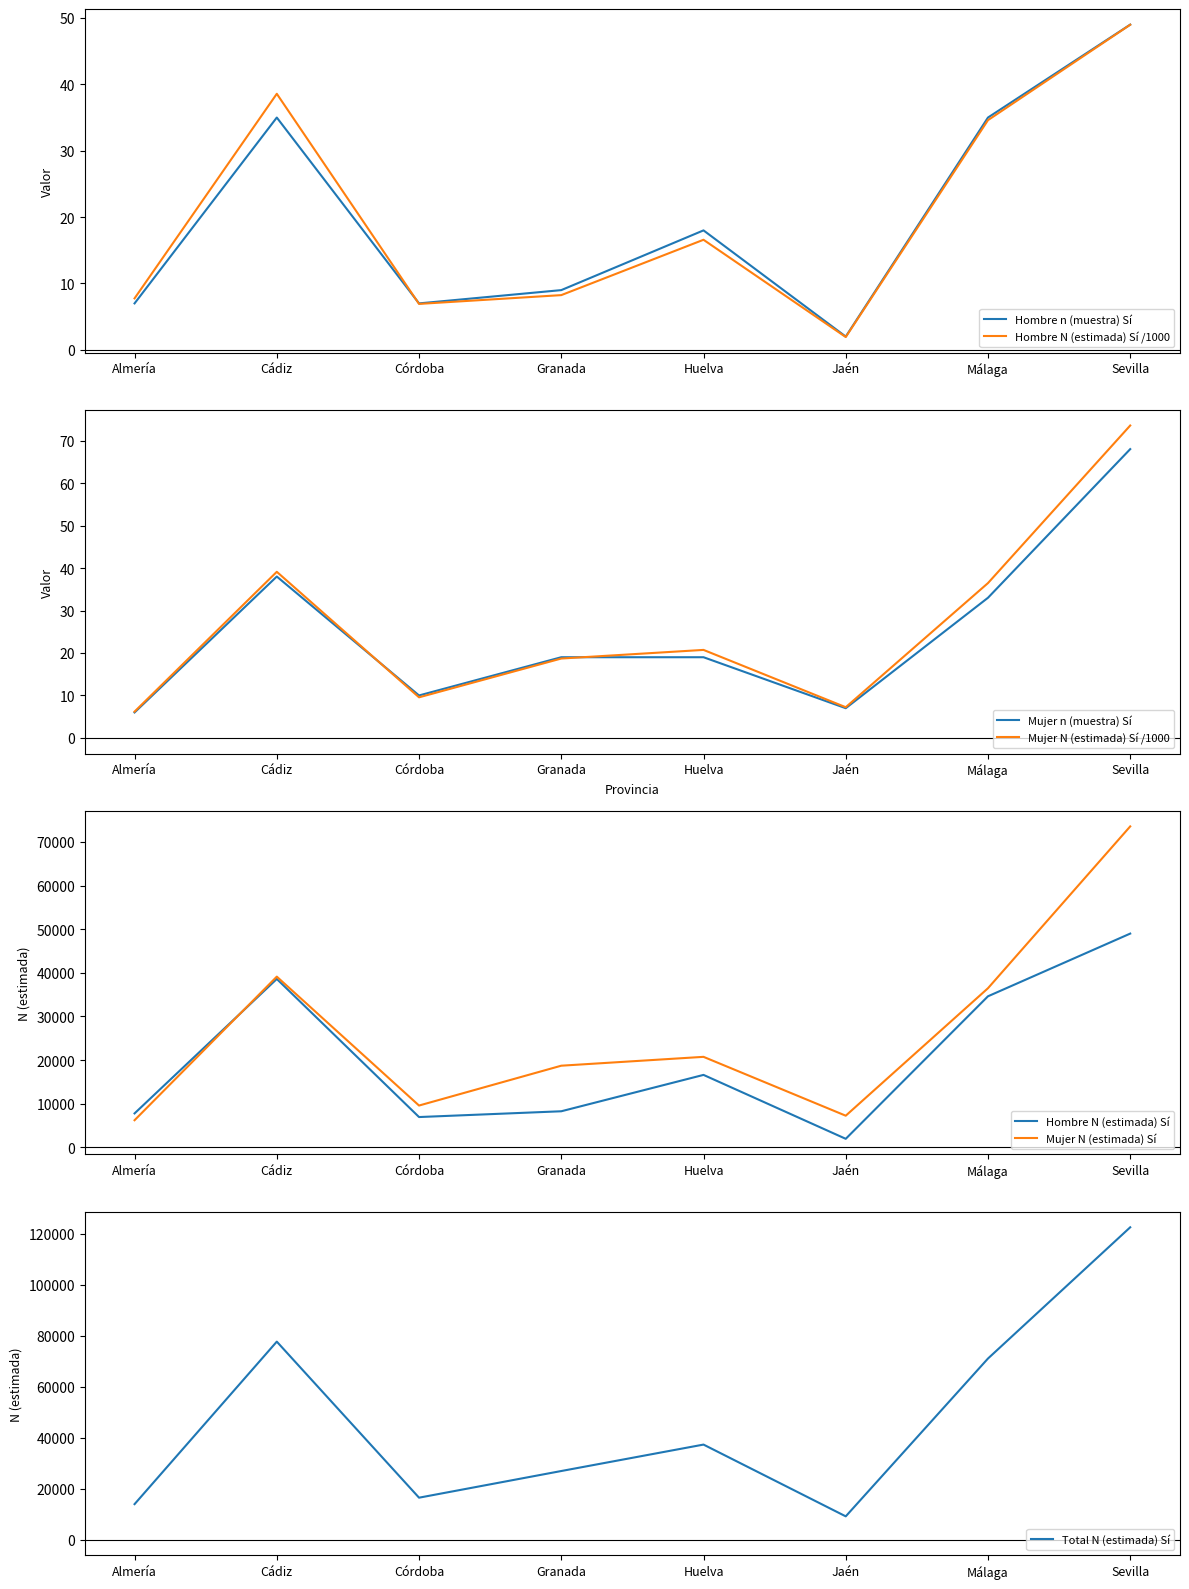

What is the difference between the second highest and second lowest values in the Mujer n (muestra) Sí series?

31.0